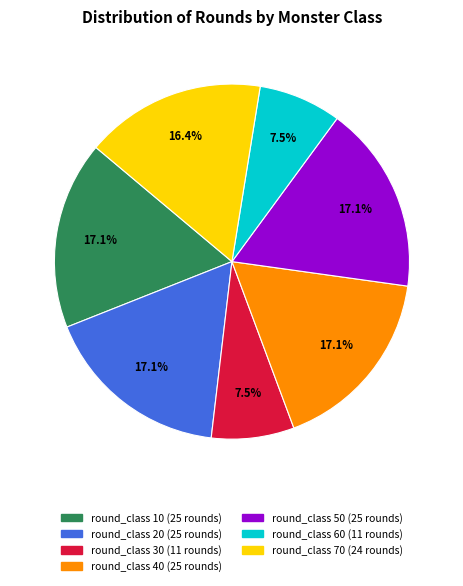

How many segments does this pie chart have?

7